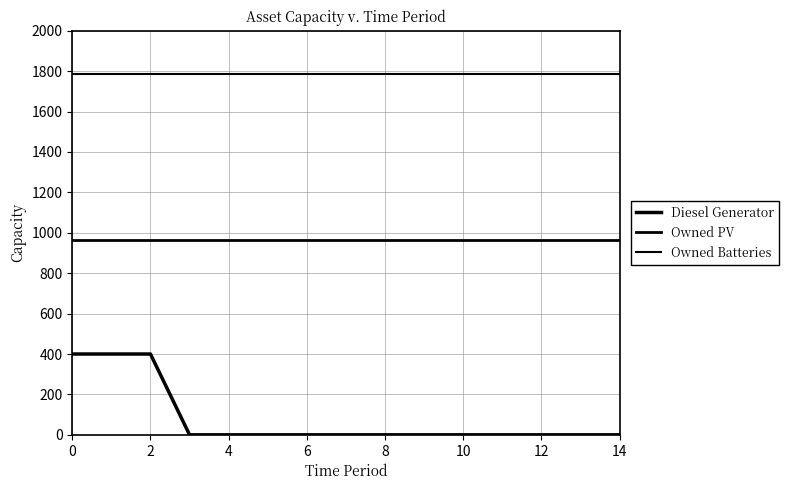

Is this an area chart (filled region under the line)?

No